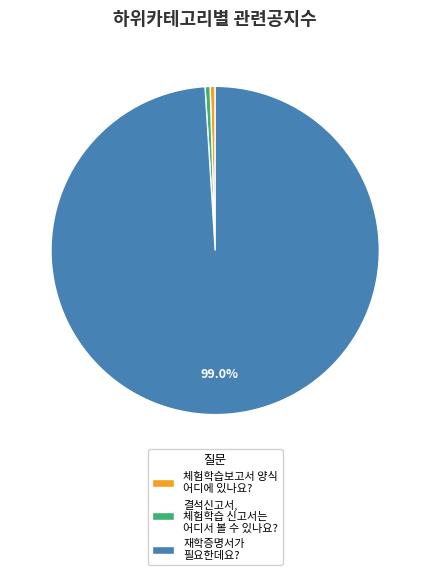

What percentage is NOT represented by 재학증명서가 필요한데요??

1.0%